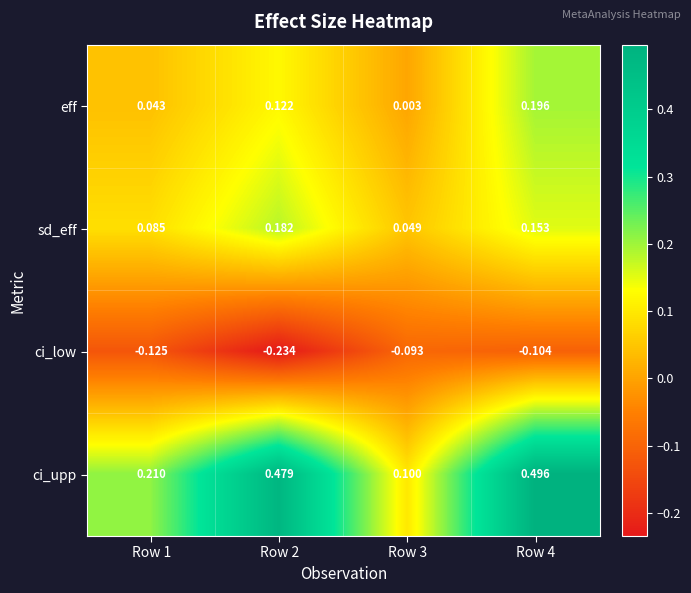

Which series changed the most between Row 1 and Row 4?

ci_upp